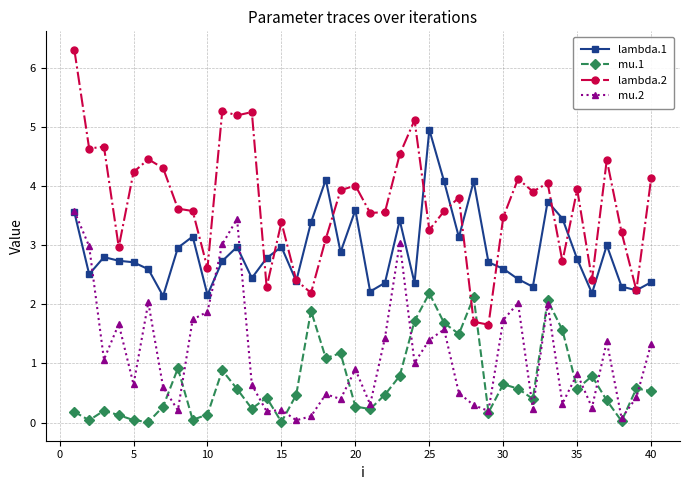

What is the sum of all mu.1 values?

28.0